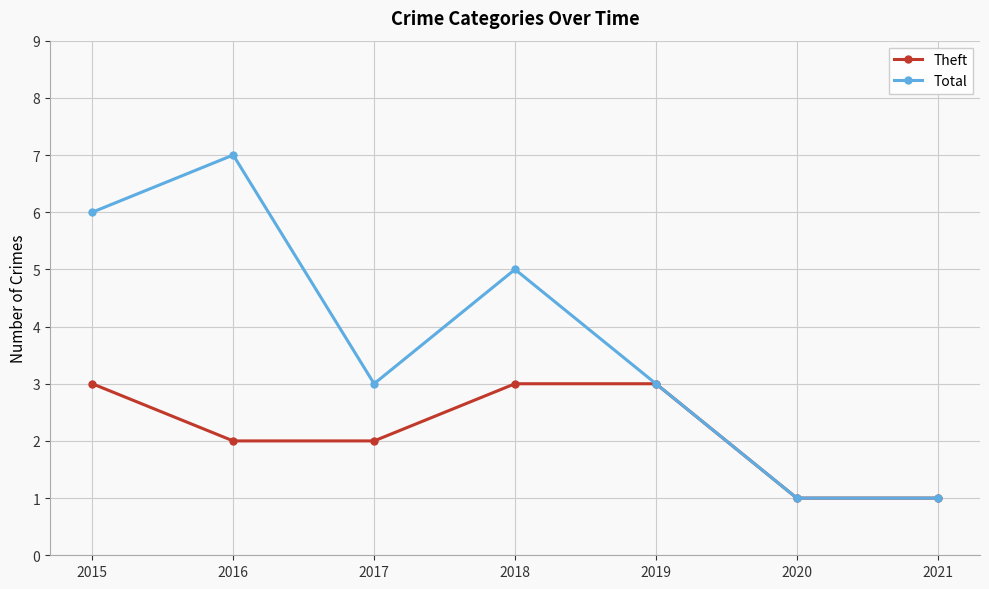

Rank the series at 2016 from highest to lowest value.

Total, Theft